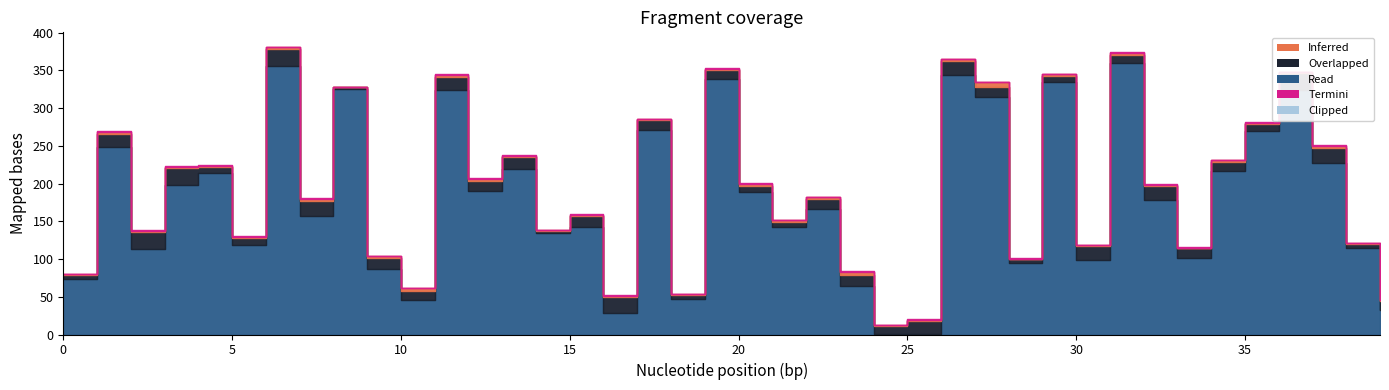

True or false: Inferred has a value of 1.3 at 5.

True